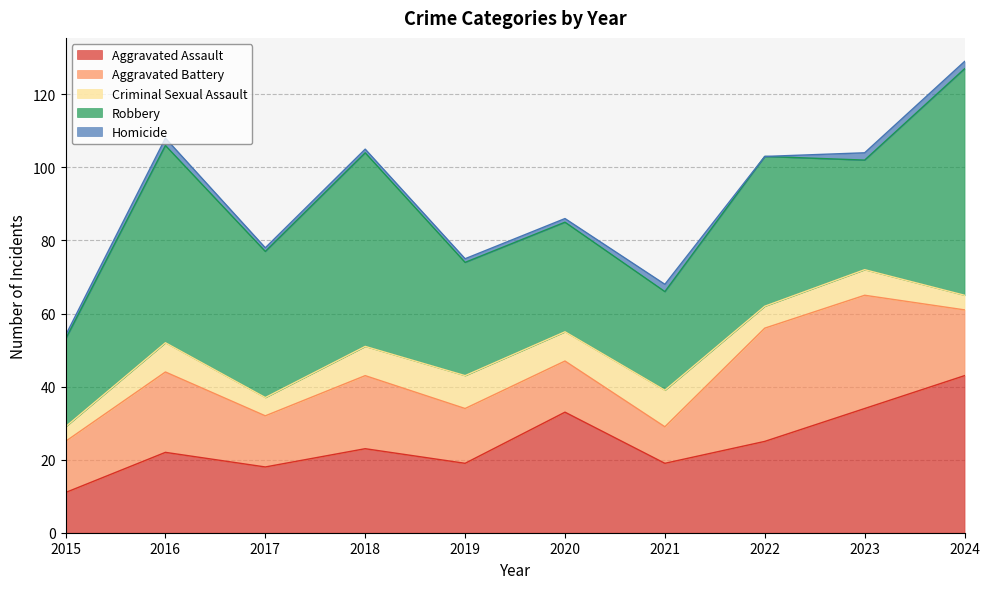

True or false: Criminal Sexual Assault has a value of 4 at 2024.

True